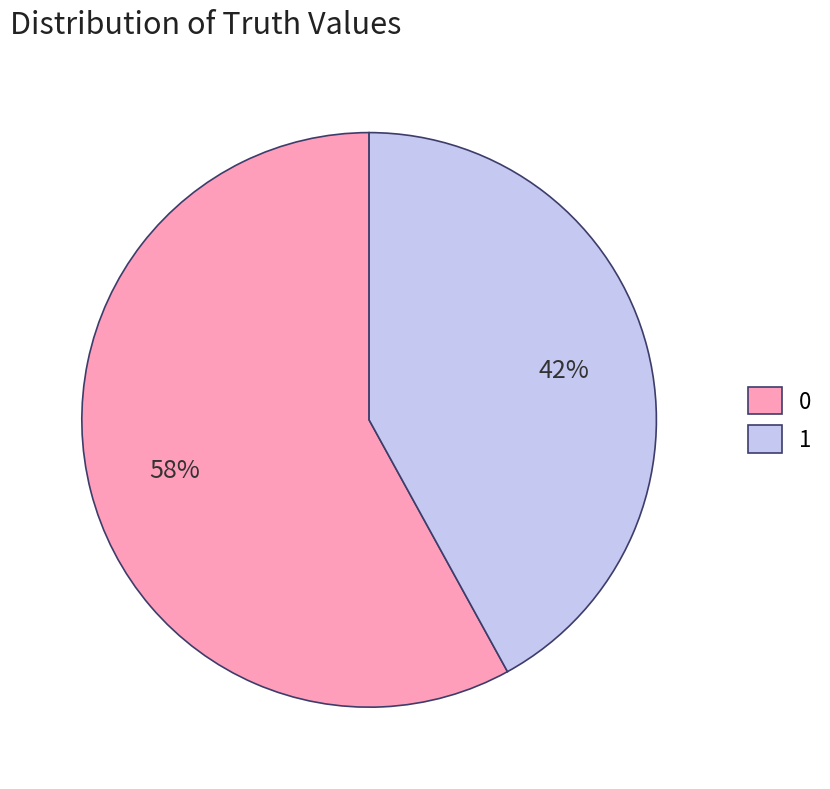

To the nearest percent, what portion does 1 represent?

42%